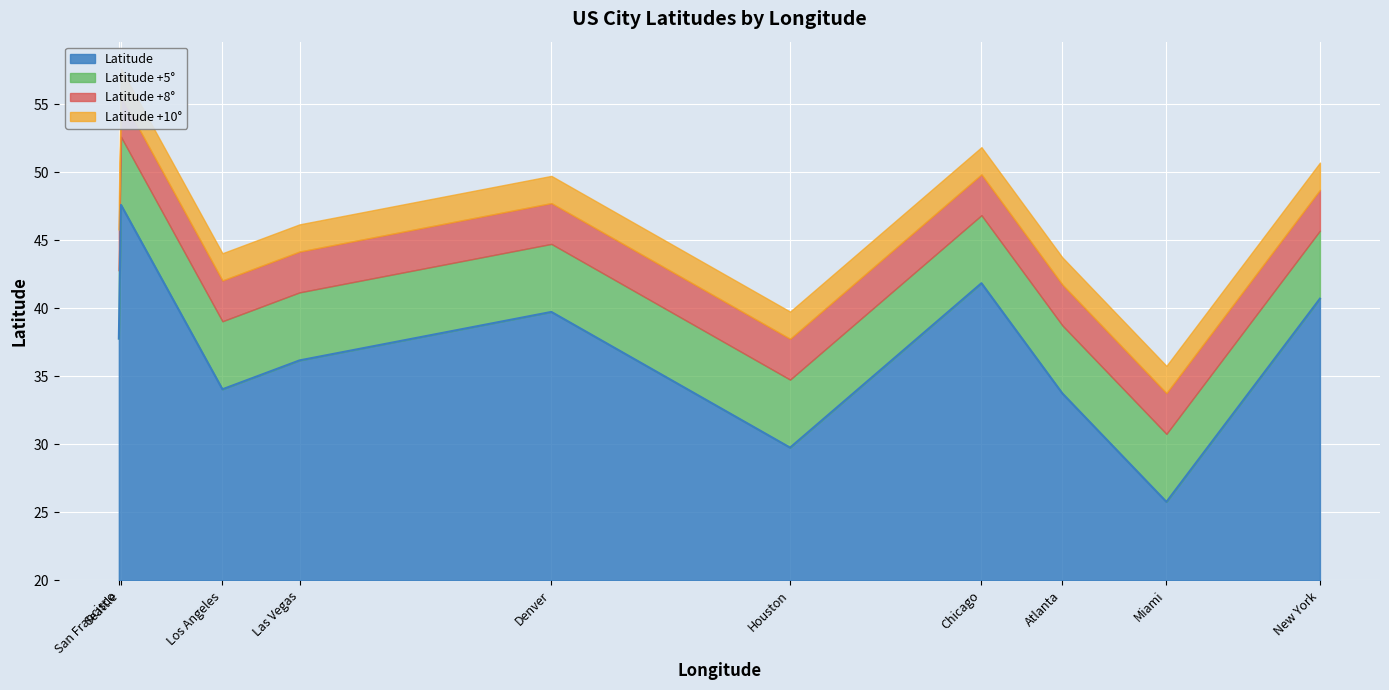

Which label corresponds to the largest value in the chart?

Seattle